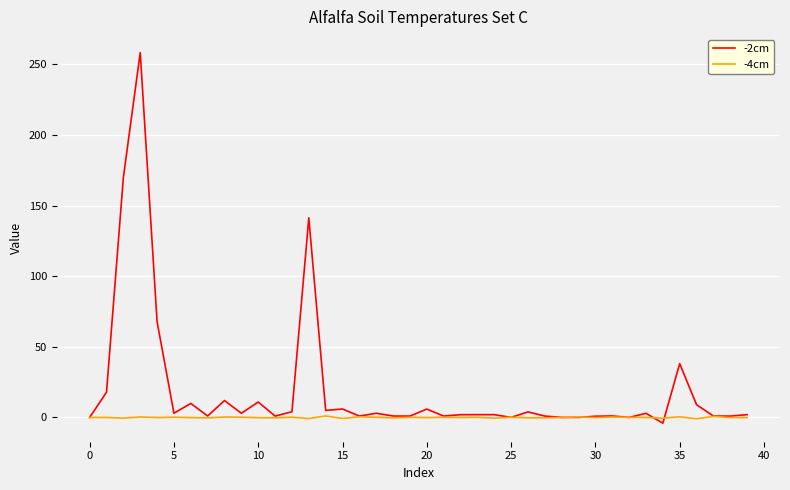

Rank the series by their average value, from highest to lowest.

-2cm, -4cm